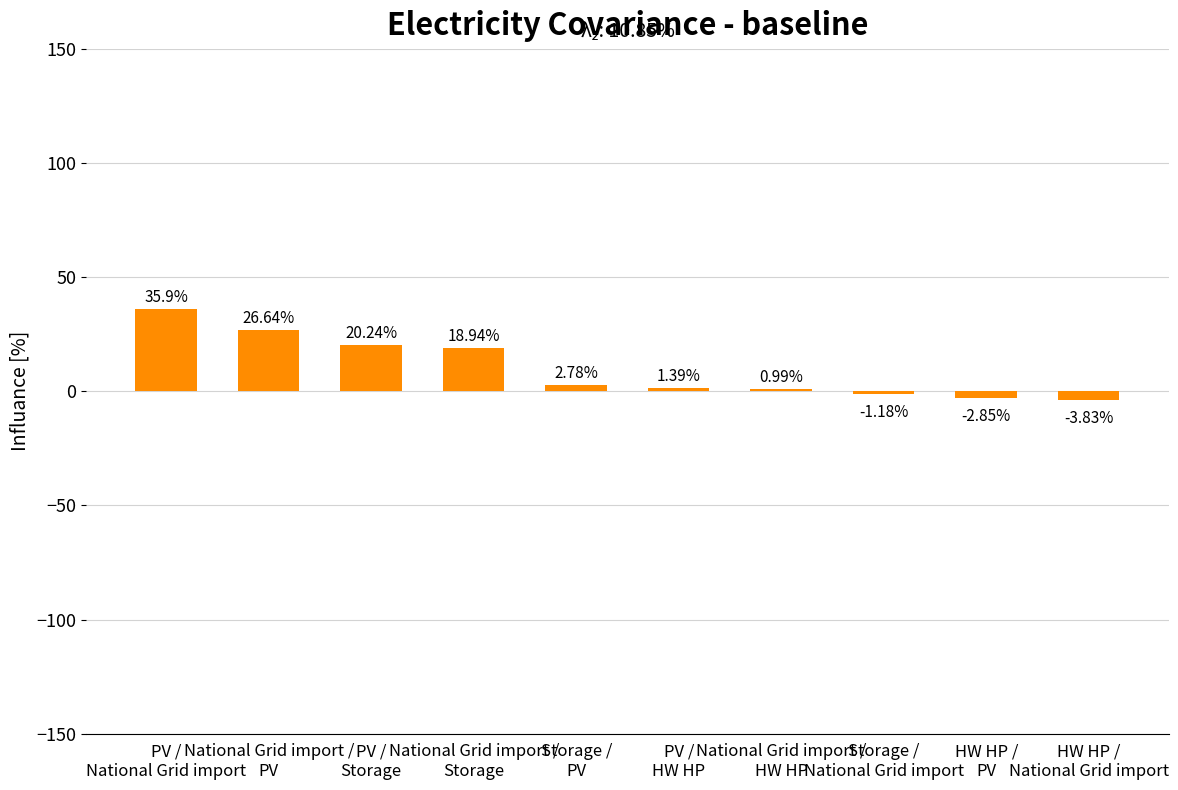

What is the average value?

9.9